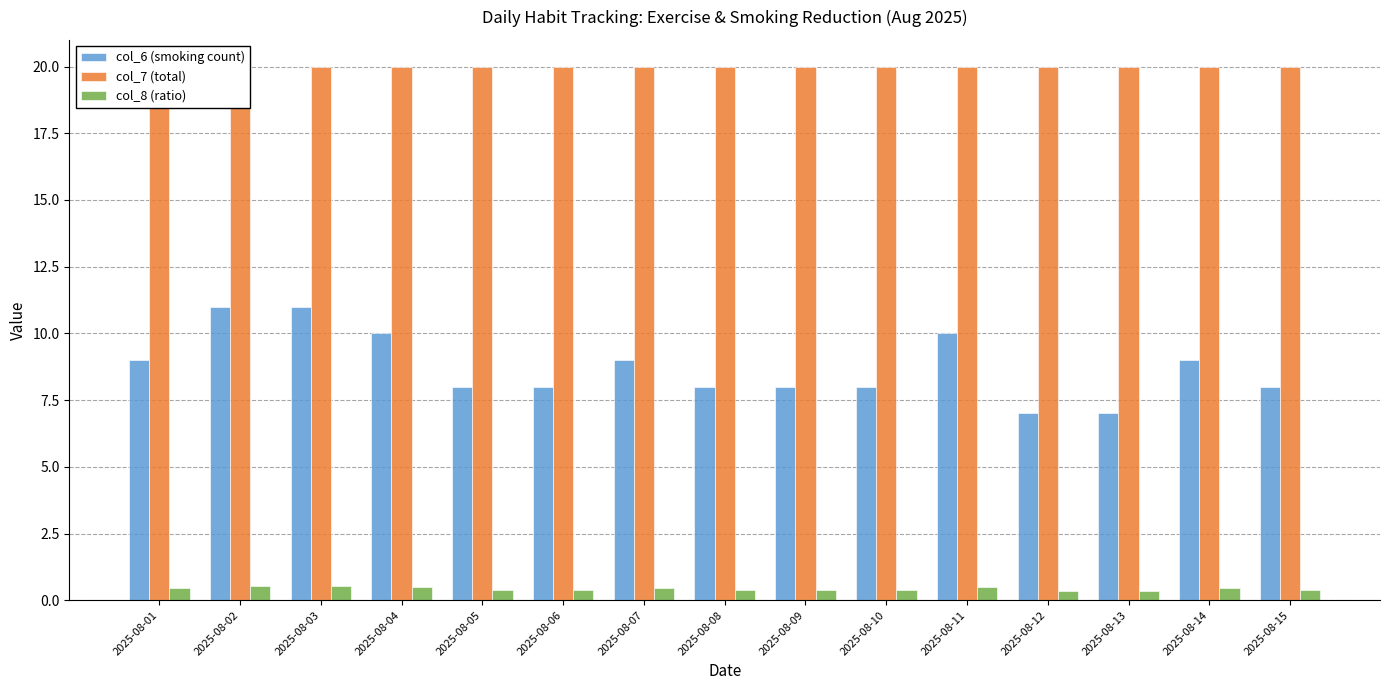

The col_8 (ratio) series shows 0.7 at 2025-08-15. True or false?

False